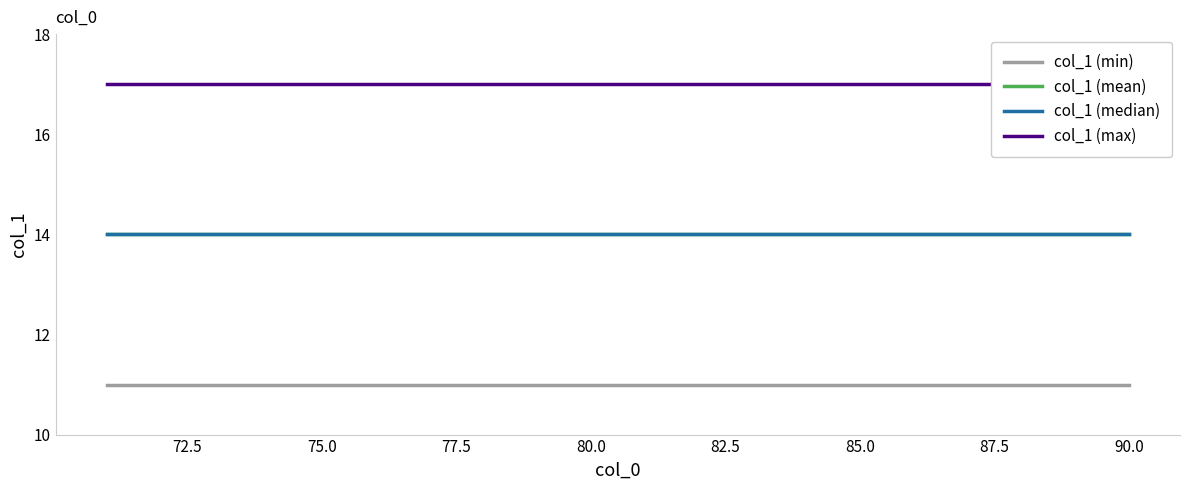

True or false: col_1 (min) and col_1 (median) intersect in this chart.

False